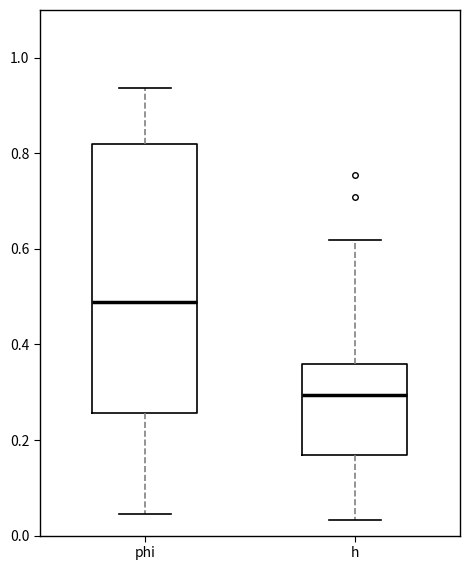

Where does the upper whisker of the box for phi end on the y-axis? The values are not printed on the chart, so give them approximately, as read against the axis.

0.94